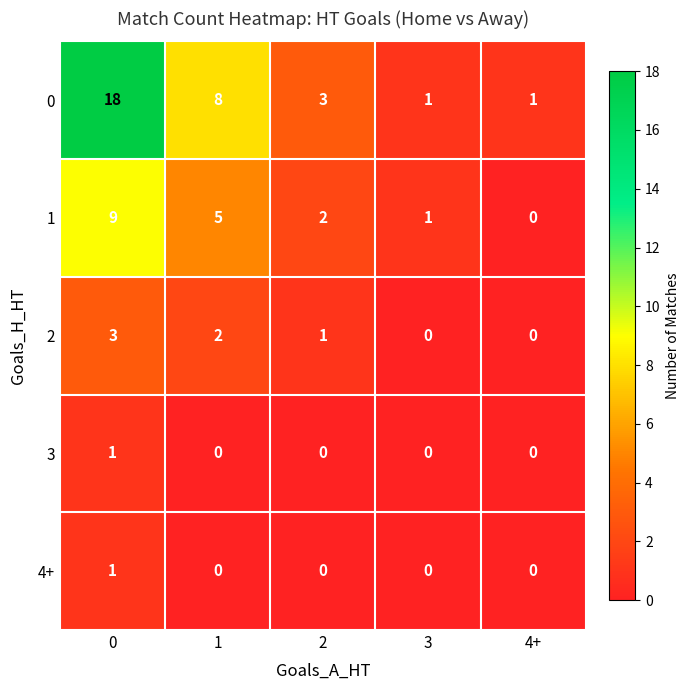

What is the spread (max minus min) of values at 0?

17